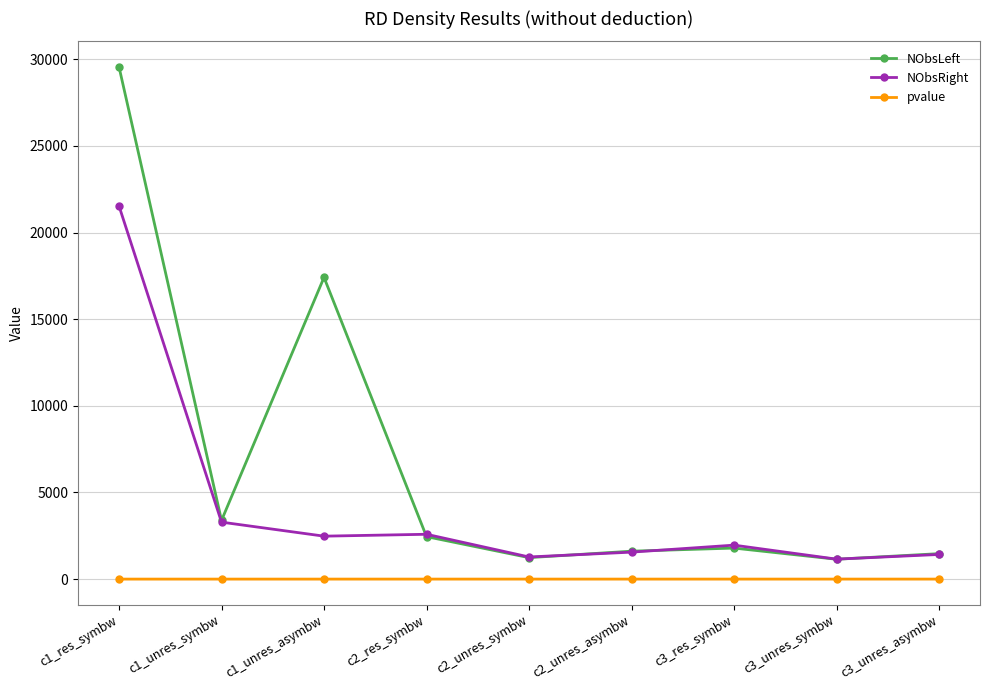

What is the label of the 7th point from the right?

c1_unres_asymbw